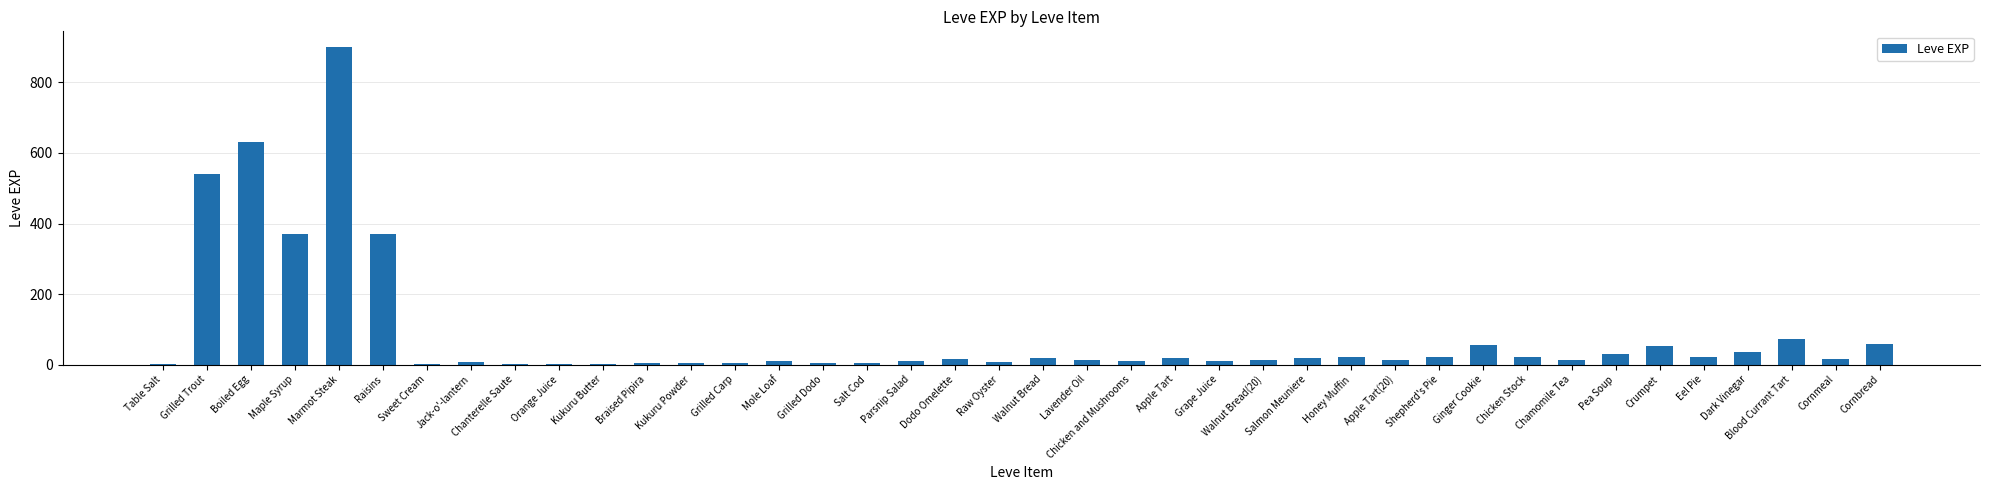

What is the change in value from Honey Muffin to Blood Currant Tart?

+50